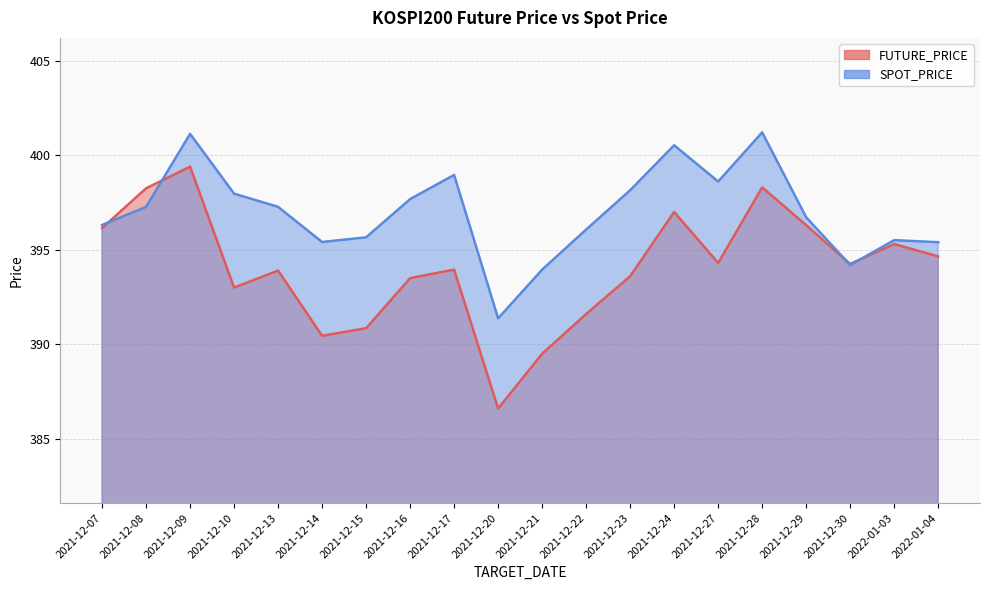

Reading right to left, extract all data points from this chart.

FUTURE_PRICE: 2022-01-04=394.6	2022-01-03=395.3	2021-12-30=394.2	2021-12-29=396.3	2021-12-28=398.3	2021-12-27=394.3	2021-12-24=397.0	2021-12-23=393.6	2021-12-22=391.6	2021-12-21=389.5	2021-12-20=386.6	2021-12-17=393.9	2021-12-16=393.5	2021-12-15=390.9	2021-12-14=390.4	2021-12-13=393.9	2021-12-10=393.0	2021-12-09=399.4	2021-12-08=398.2	2021-12-07=396.1
SPOT_PRICE: 2022-01-04=395.4	2022-01-03=395.5	2021-12-30=394.2	2021-12-29=396.7	2021-12-28=401.2	2021-12-27=398.6	2021-12-24=400.5	2021-12-23=398.1	2021-12-22=396.1	2021-12-21=393.9	2021-12-20=391.4	2021-12-17=399.0	2021-12-16=397.7	2021-12-15=395.7	2021-12-14=395.4	2021-12-13=397.3	2021-12-10=398.0	2021-12-09=401.1	2021-12-08=397.3	2021-12-07=396.3